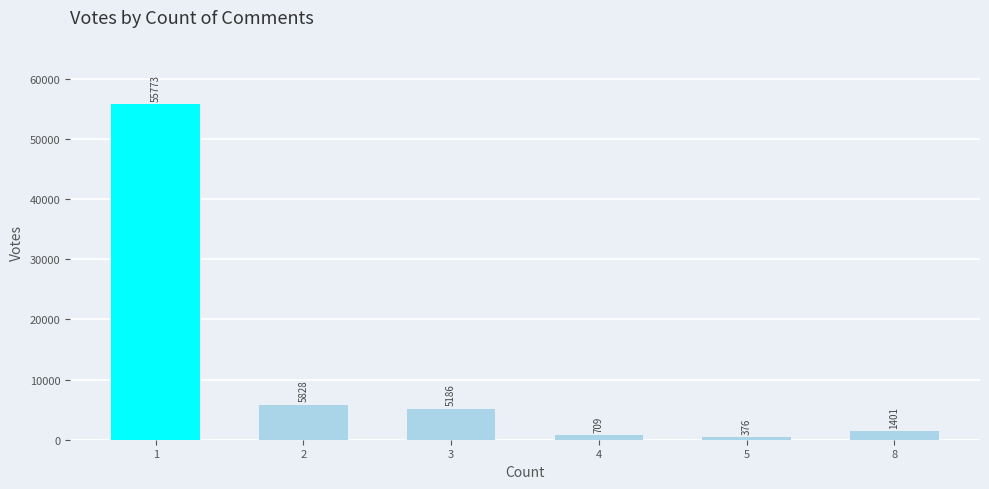

Reading left to right, what are all the values shown in this chart?

55773	5828	5186	709	376	1401